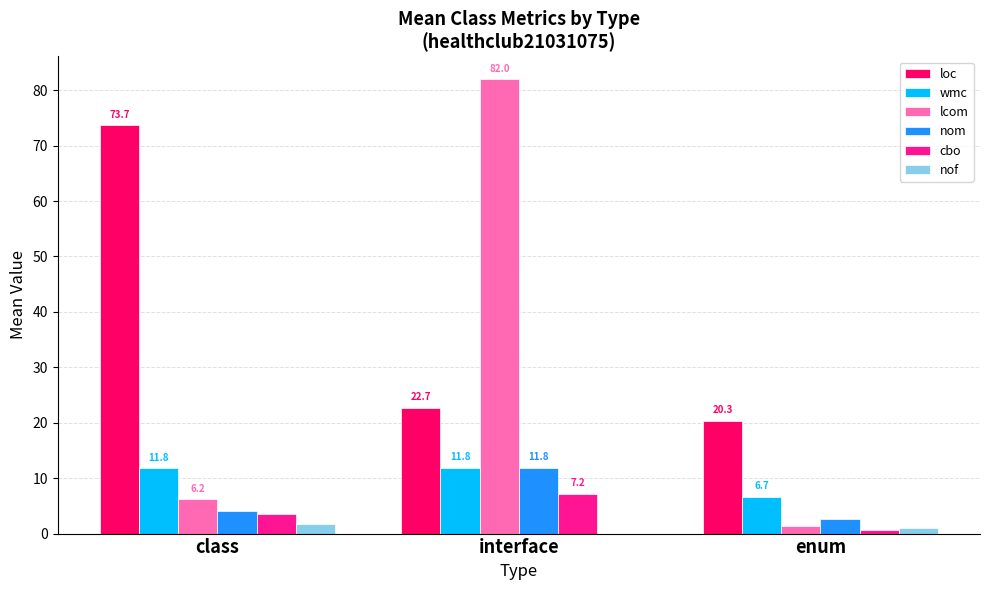

Are the bars horizontal?

No